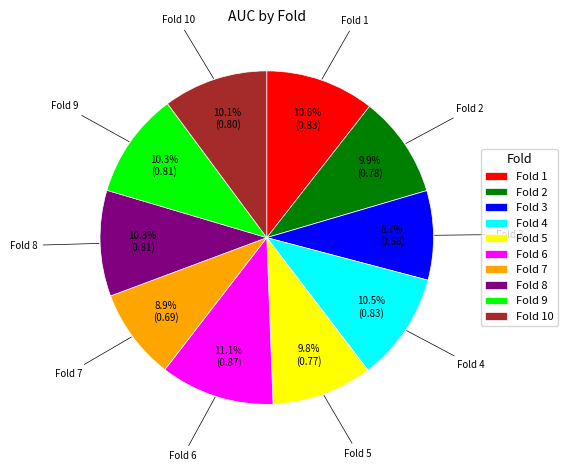

Do Fold 9 and Fold 6 together represent more than half of the pie?

No